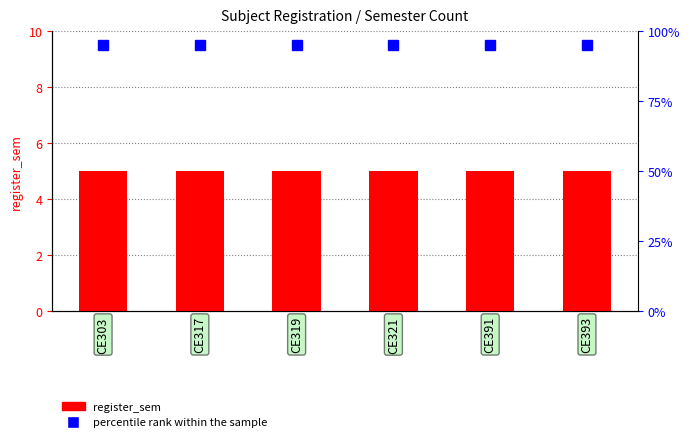

How many groups of bars are there?

6